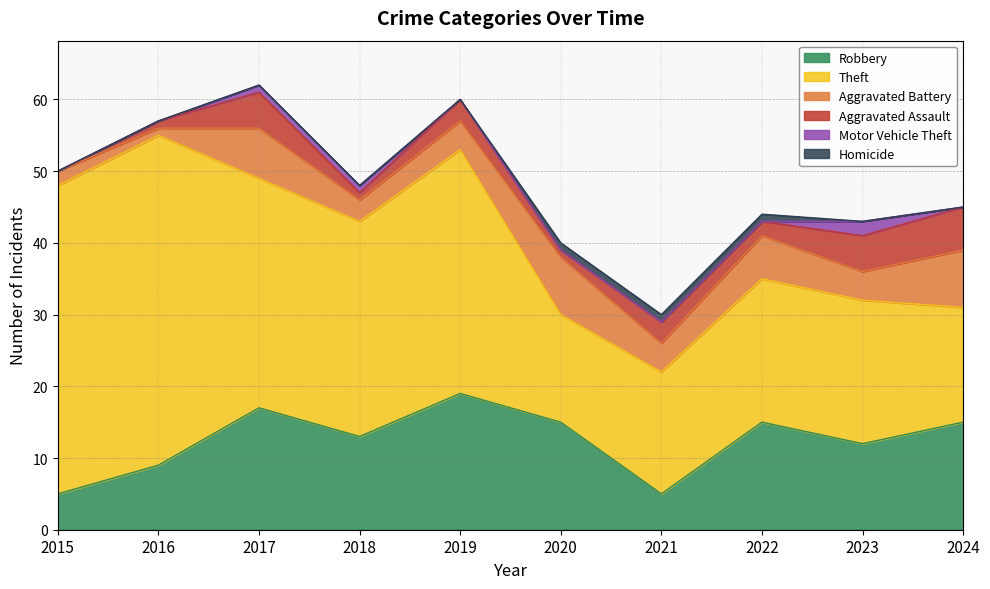

True or false: Homicide has more than 1 interior local peaks.

False